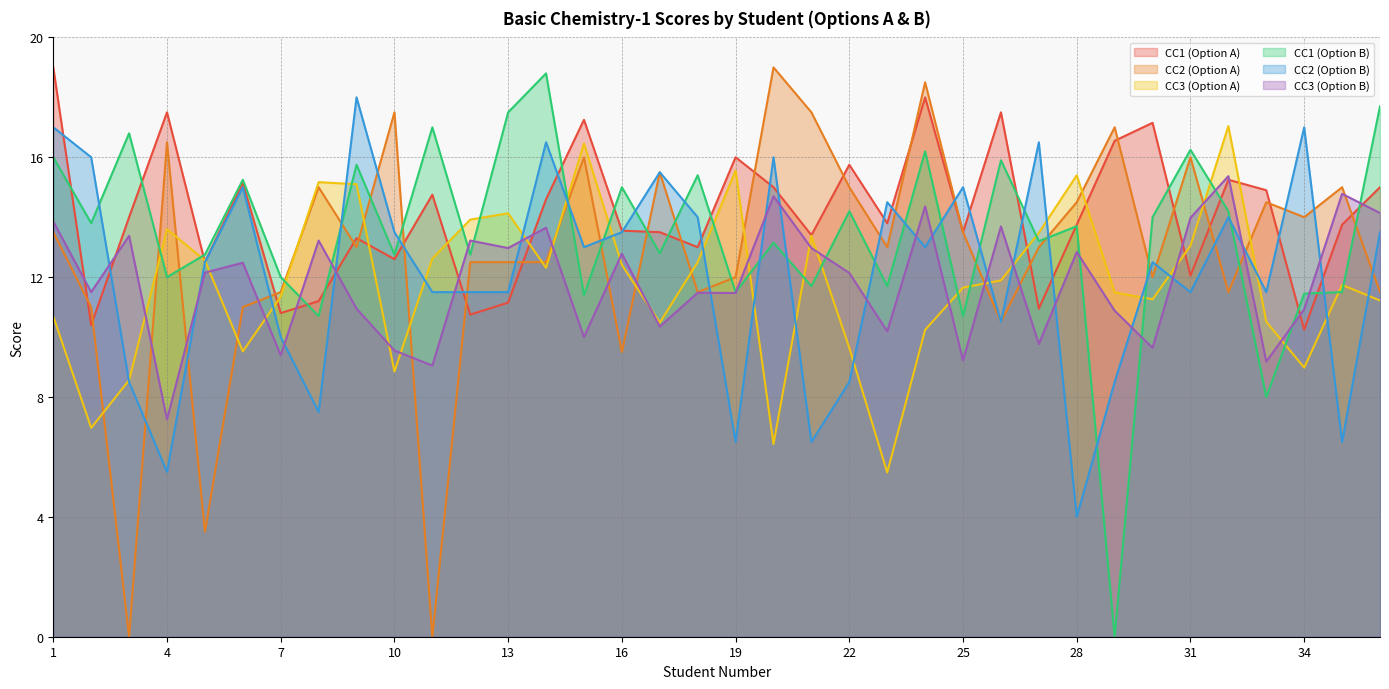

How many distinct data groups are displayed?

6